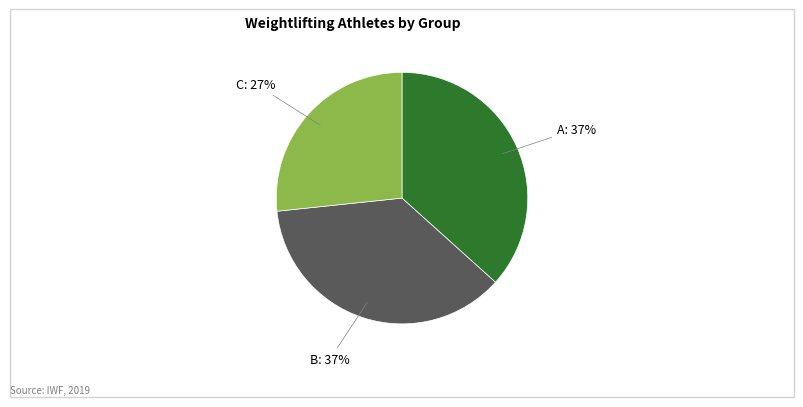

To the nearest percent, what is the difference between the largest and smallest slice percentages?

10%